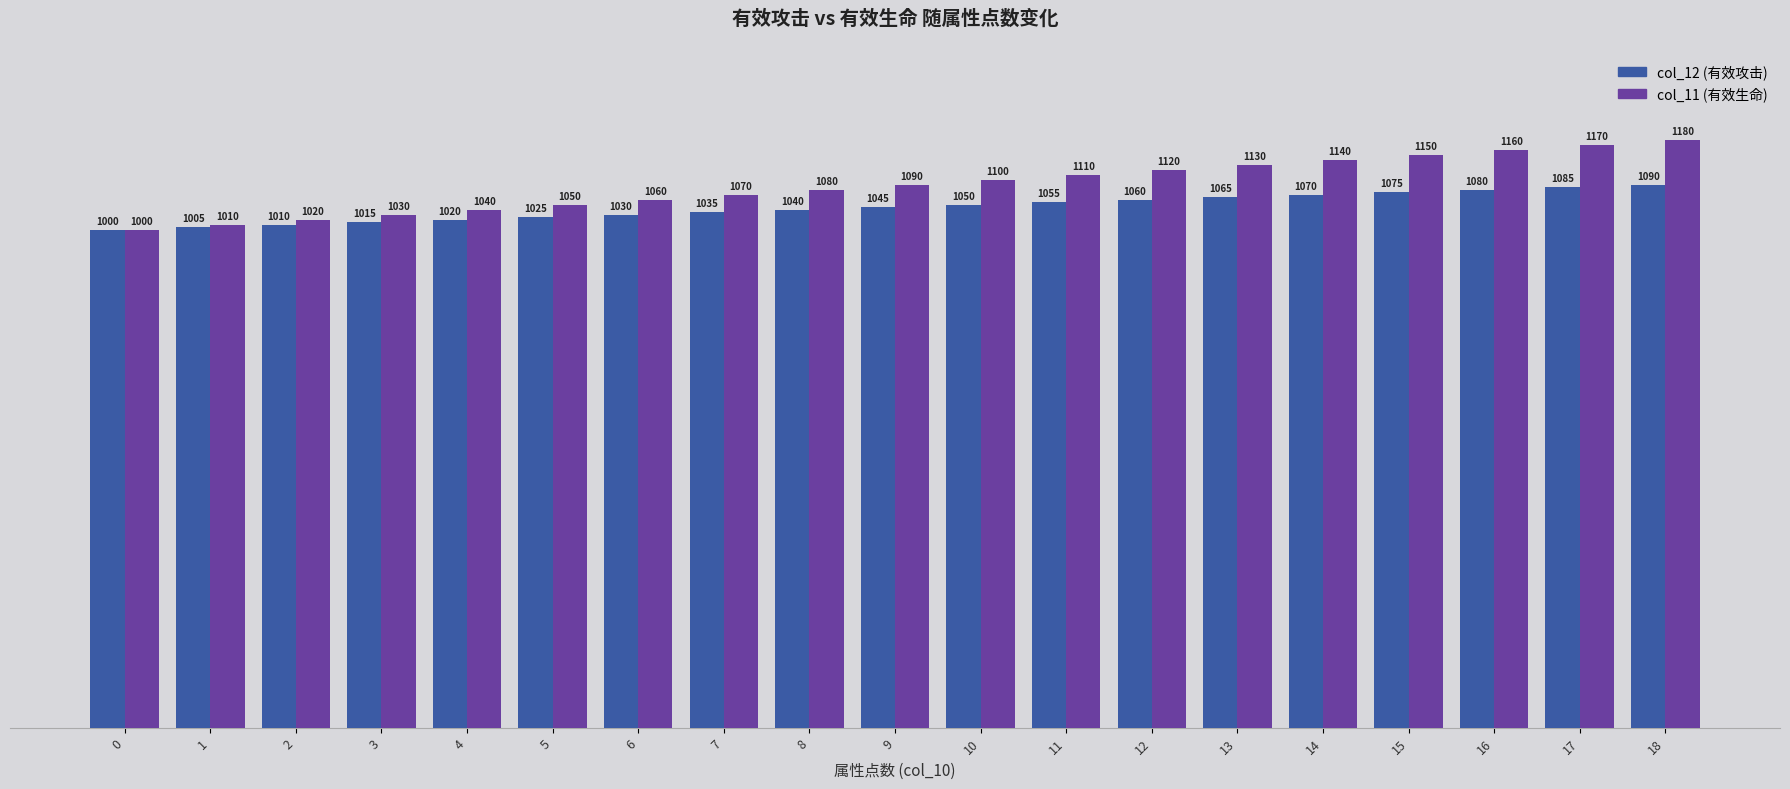

Is it true that col_12 (有效攻击) equals 549 at 17?

False